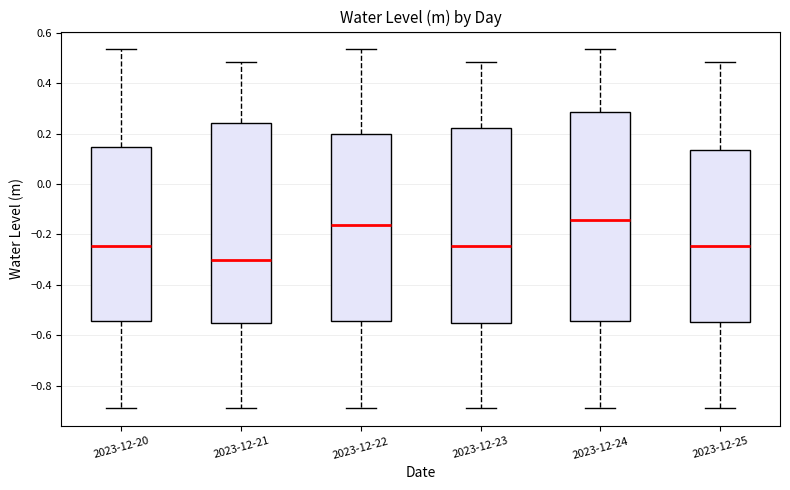

Which box is the tallest, from its lower edge to its upper edge?

2023-12-24